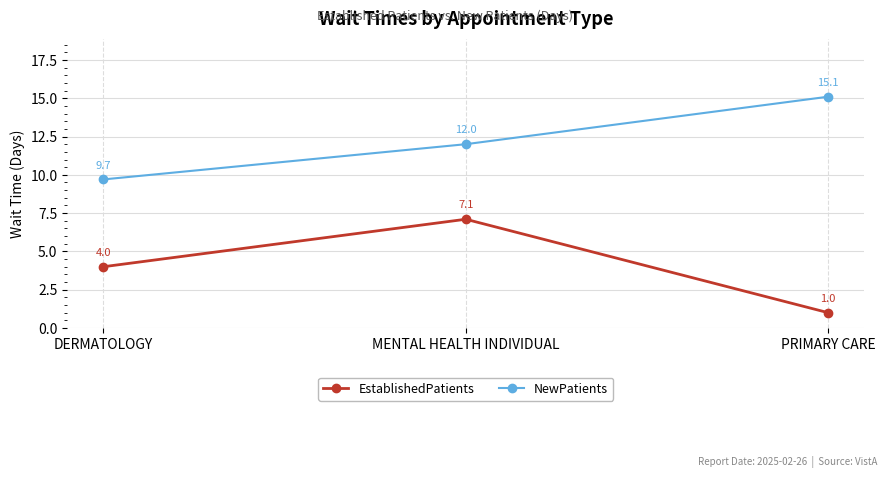

What position from the left is MENTAL HEALTH INDIVIDUAL?

2